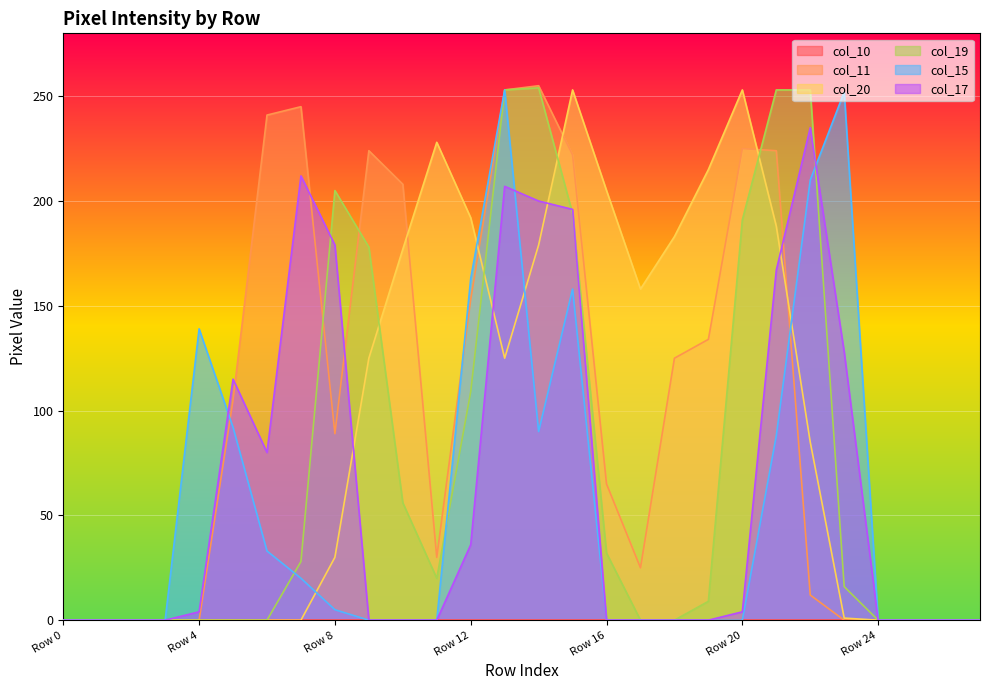

Which has a higher value, Row 7 or Row 16?

Row 7